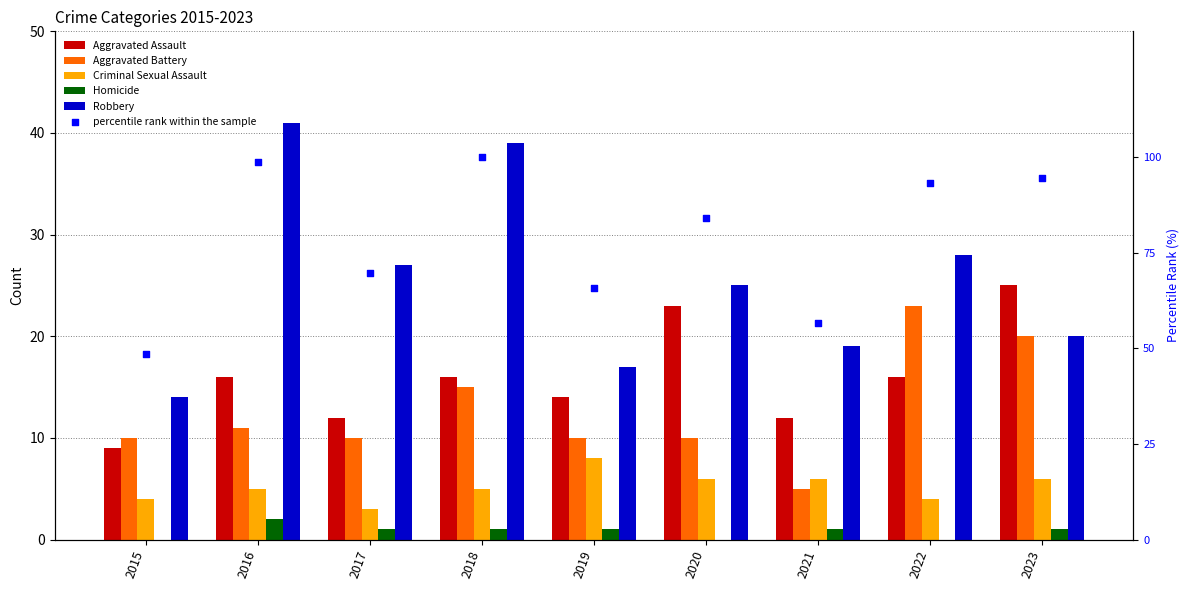

Which series contains the lowest Y value?

Homicide